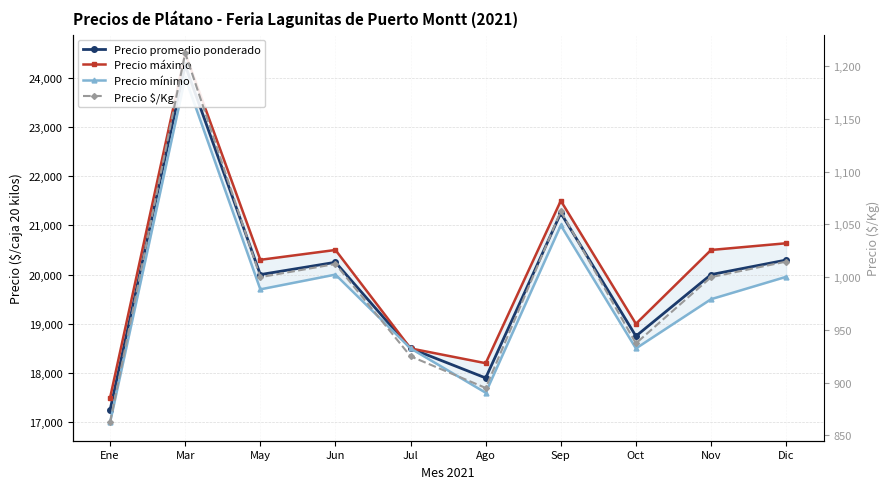

What is the greatest value displayed?

24500.0